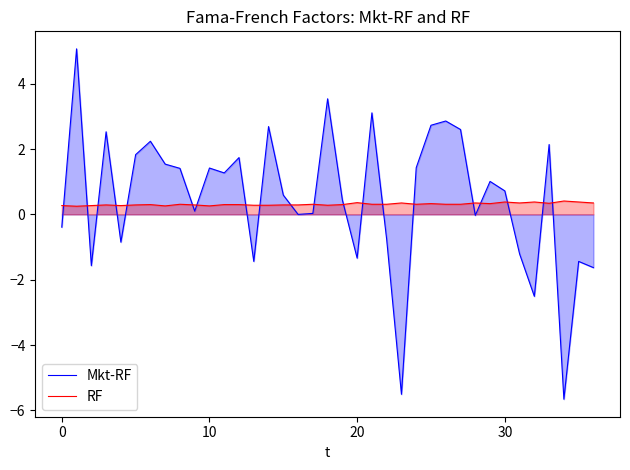

List the series in order of their overall mean, highest first.

Mkt-RF, RF